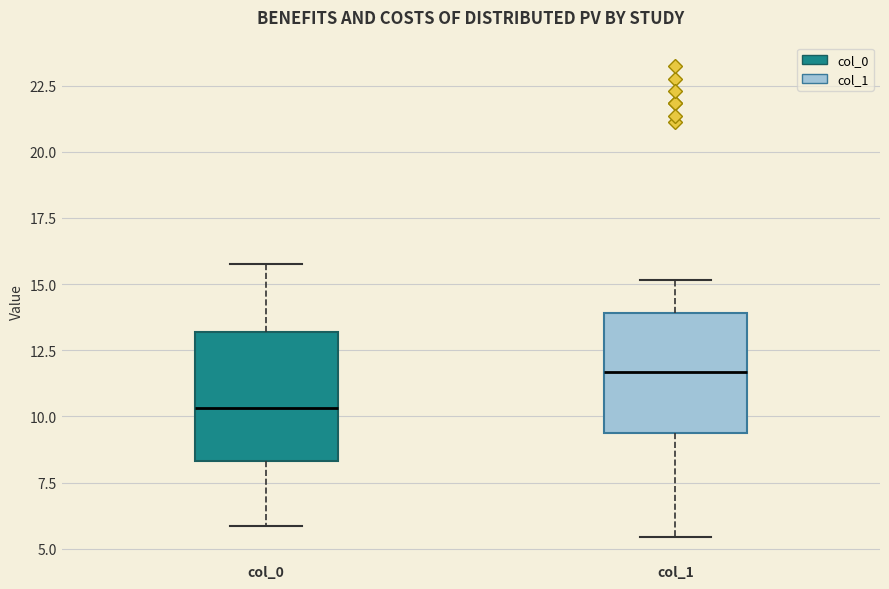

Where is the lower edge of the box for col_1 on the y-axis? The values are not printed on the chart, so give them approximately, as read against the axis.

9.5